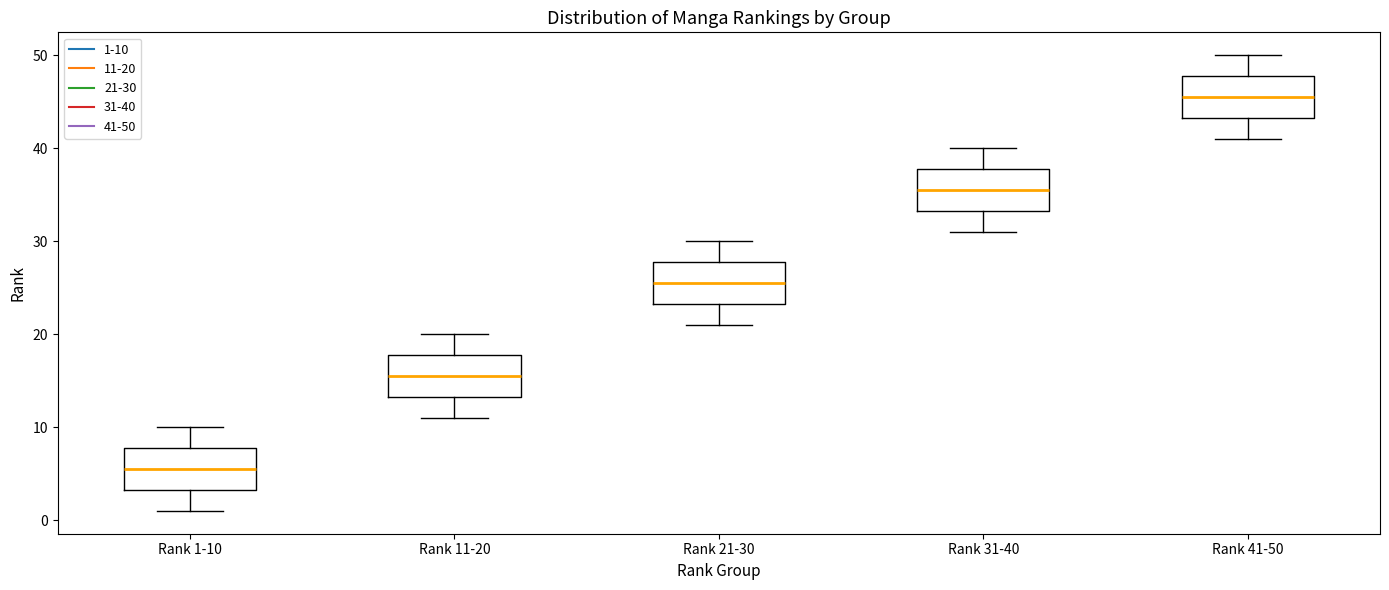

Reading left to right, read every box against the y-axis: the position of its median line, the range the box covers, and the ends of its whiskers. The values are not printed on the chart, so give them approximately, as read against the axis.

Rank 1-10: median 6, box 3 to 8, whiskers 1 to 10
Rank 11-20: median 16, box 13 to 18, whiskers 11 to 20
Rank 21-30: median 26, box 23 to 28, whiskers 21 to 30
Rank 31-40: median 36, box 33 to 38, whiskers 31 to 40
Rank 41-50: median 46, box 43 to 48, whiskers 41 to 50